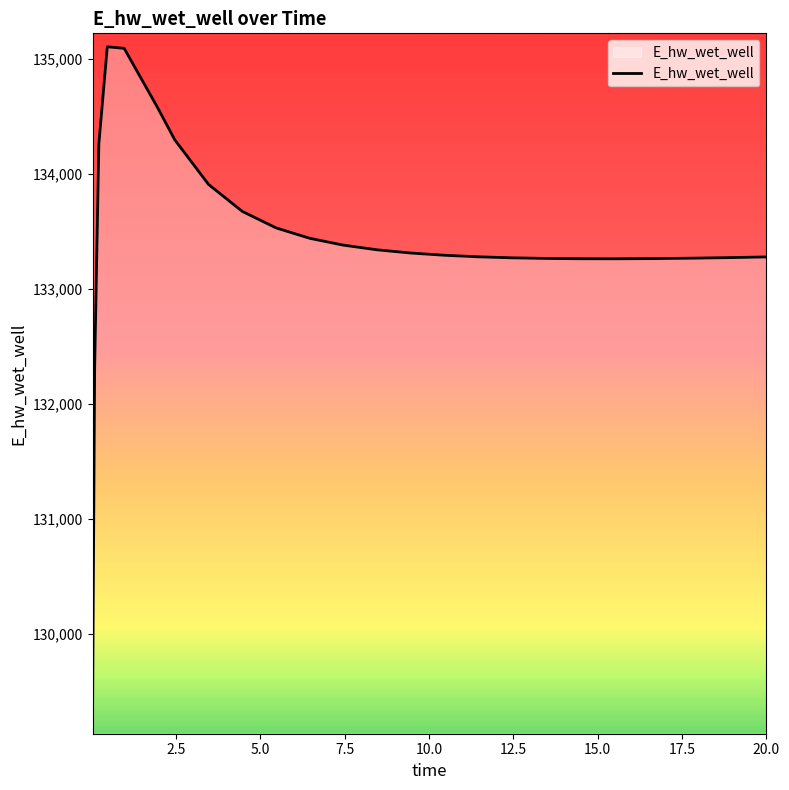

What is the minimum value shown in the chart?

129248.8